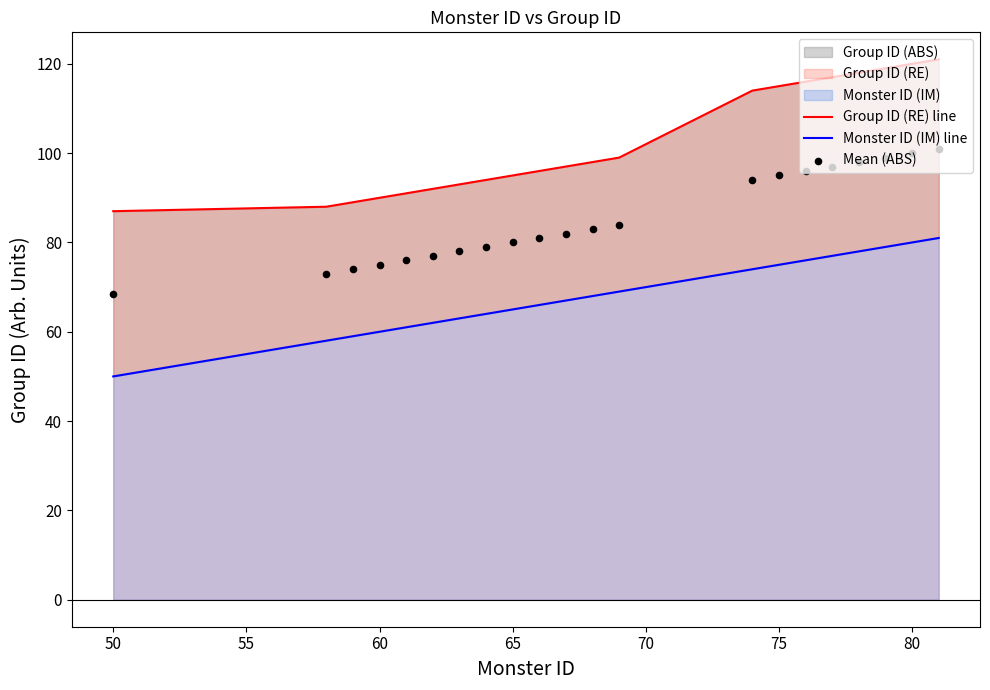

Is the value of Group ID (RE) line at 17 greater than the value of Mean (ABS) at 11?

Yes